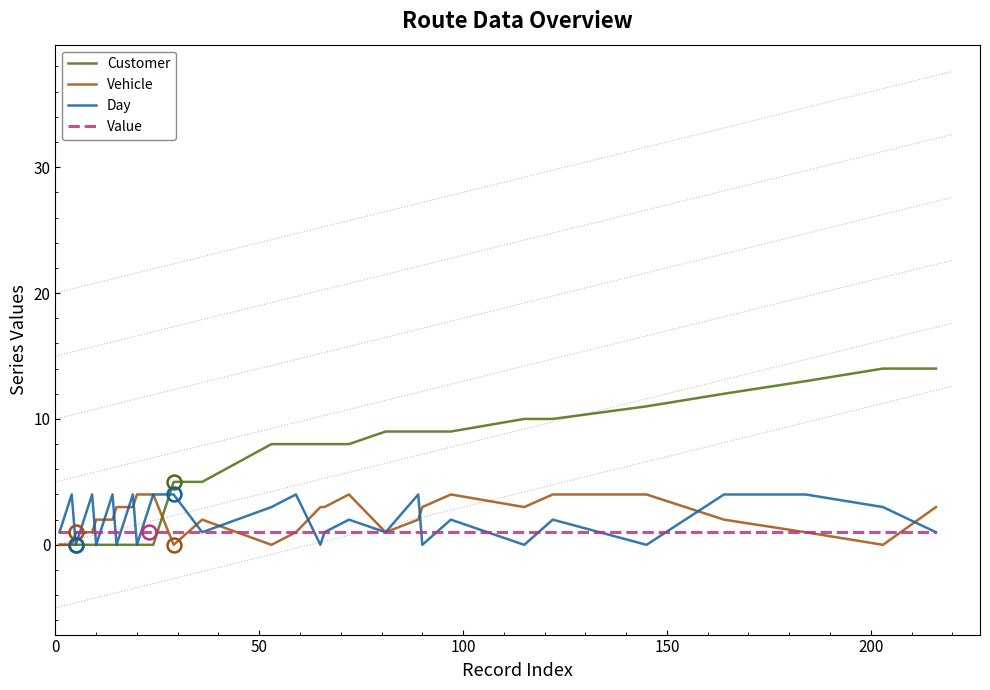

Which series has the largest range (max minus min)?

Customer